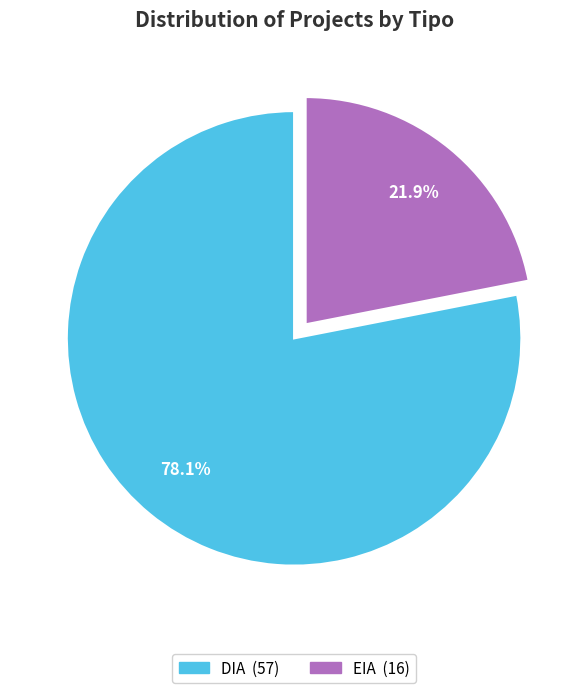

What is the largest slice in the pie chart?

DIA